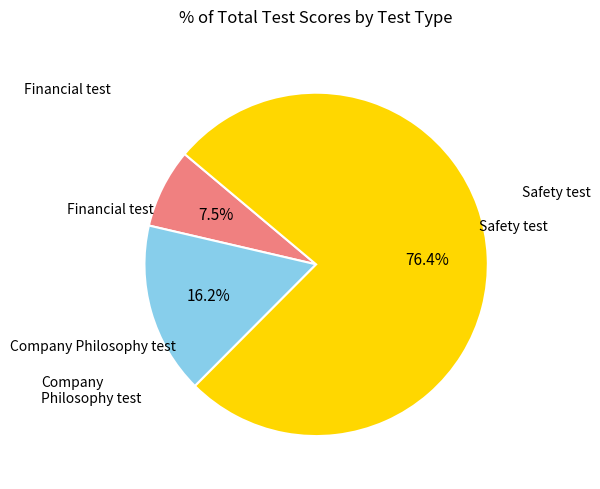

Is there a majority slice in this chart?

Yes